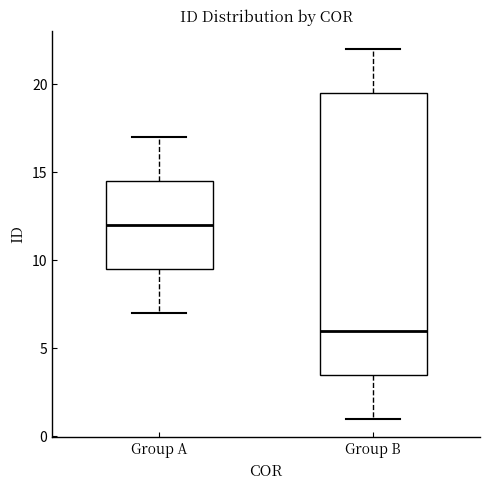

Which box has the lowest median line?

Group B